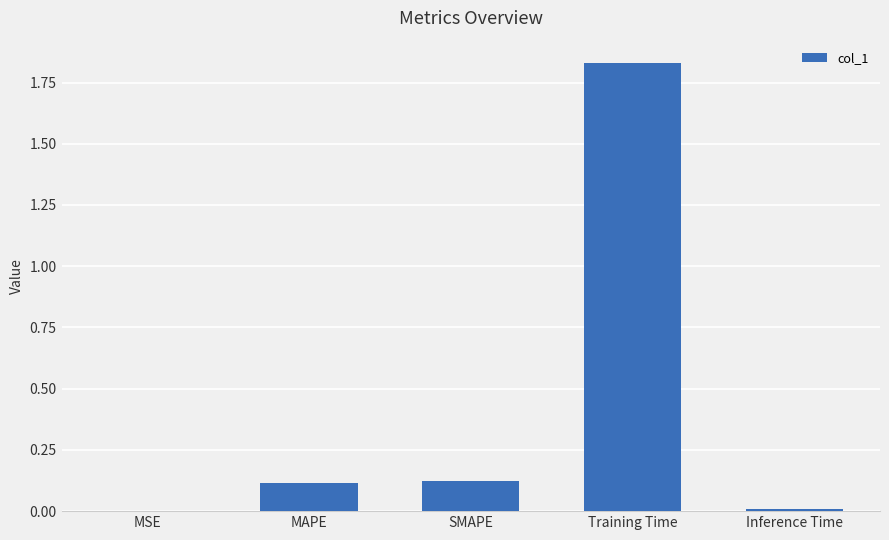

True or false: the data shows 0.0 at Inference Time.

True